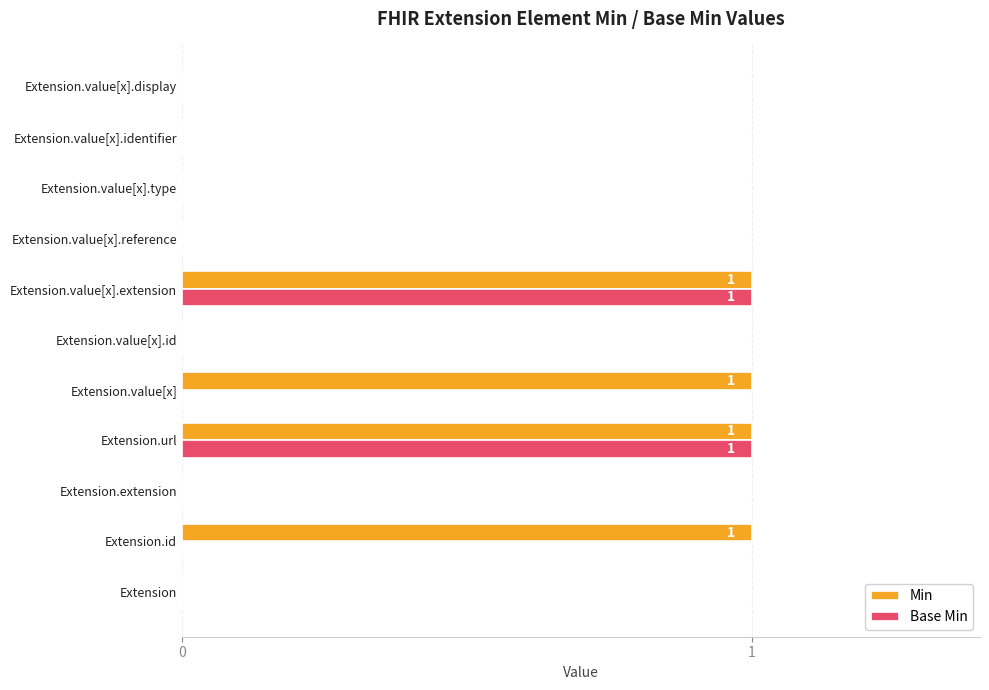

Is it true that Min equals -1 at Extension?

False